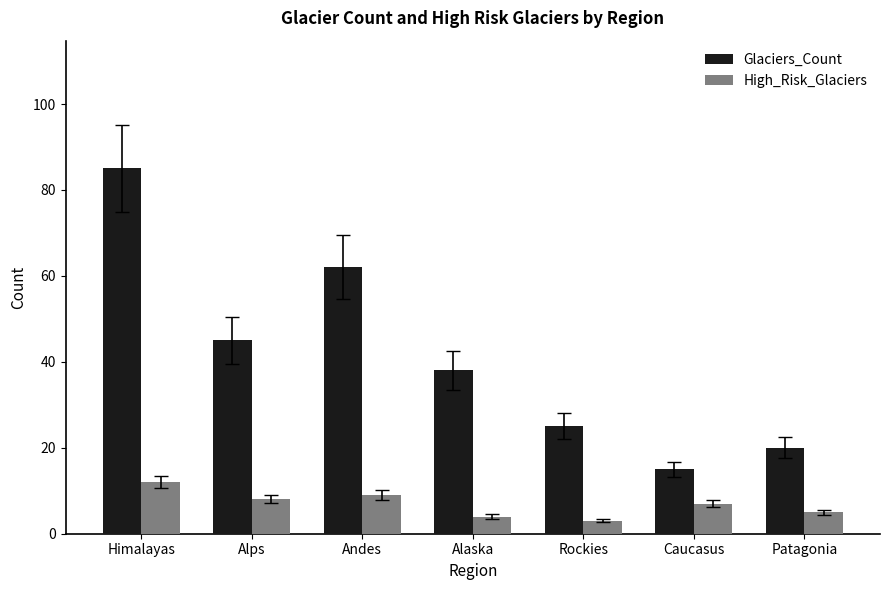

Between Andes and Caucasus, which series saw the biggest shift?

Glaciers_Count